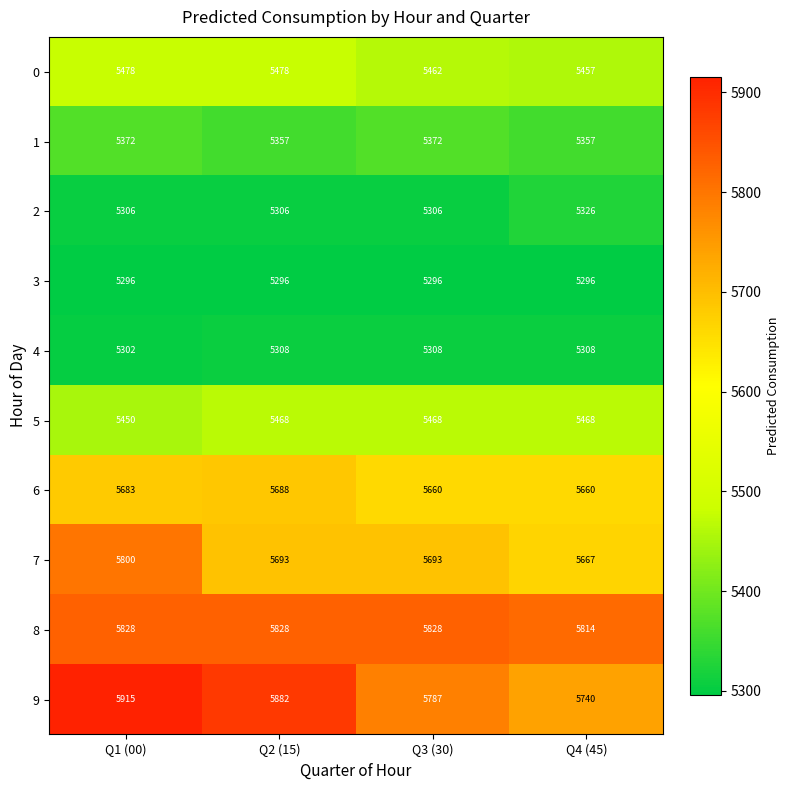

Rank the series by their maximum value, from lowest to highest.

3, 4, 2, 1, 5, 0, 6, 7, 8, 9